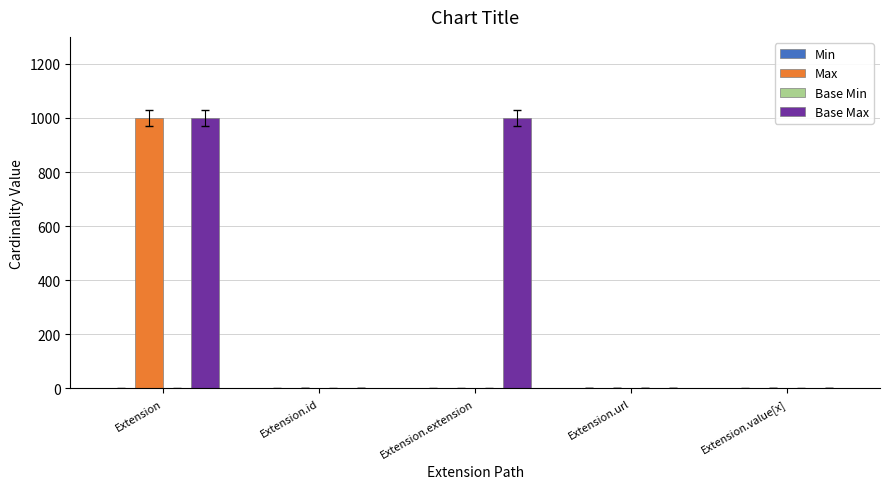

How many categories are shown in the chart?

5